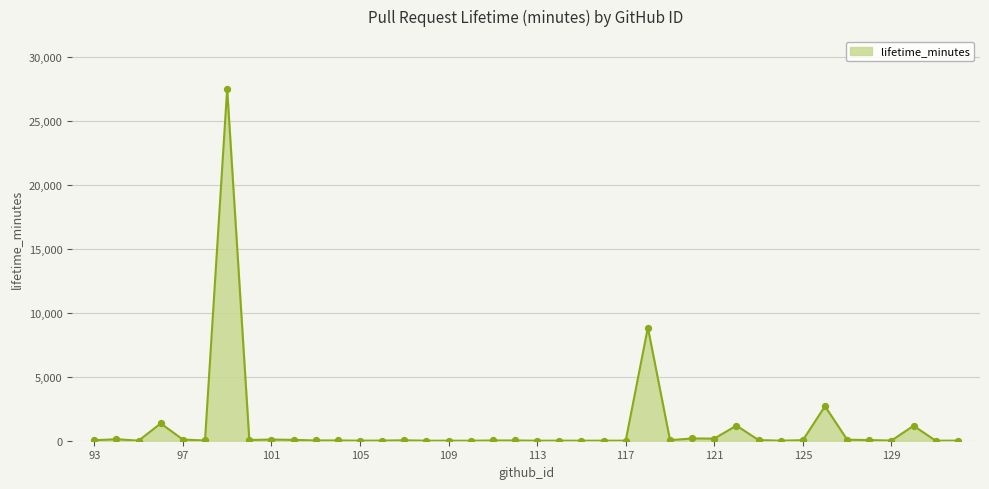

What is the greatest value displayed?

27507